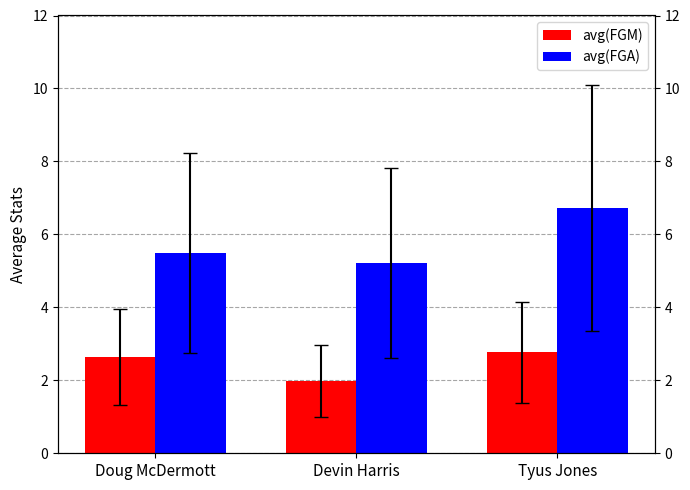

What are all the series names shown in the legend?

avg(FGM), avg(FGA)